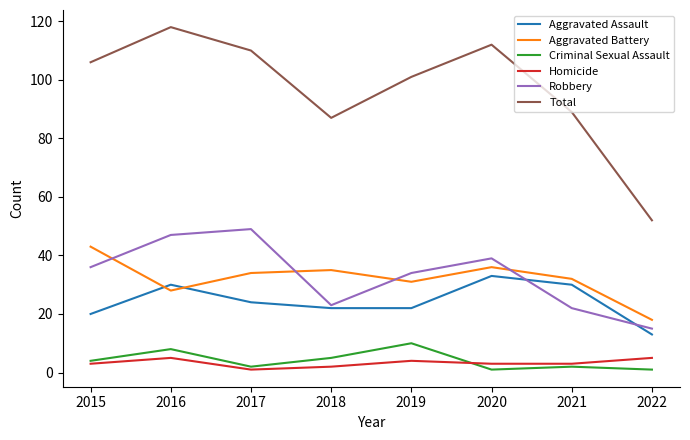

What is the total value across all series at 2019?

202